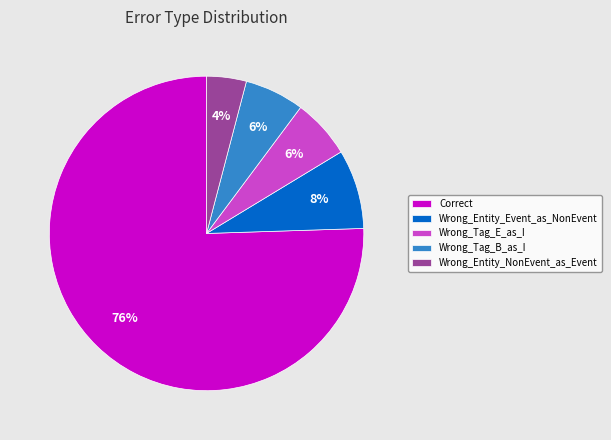

What percentage is the Wrong_Entity_Event_as_NonEvent slice, to the nearest percent?

8%